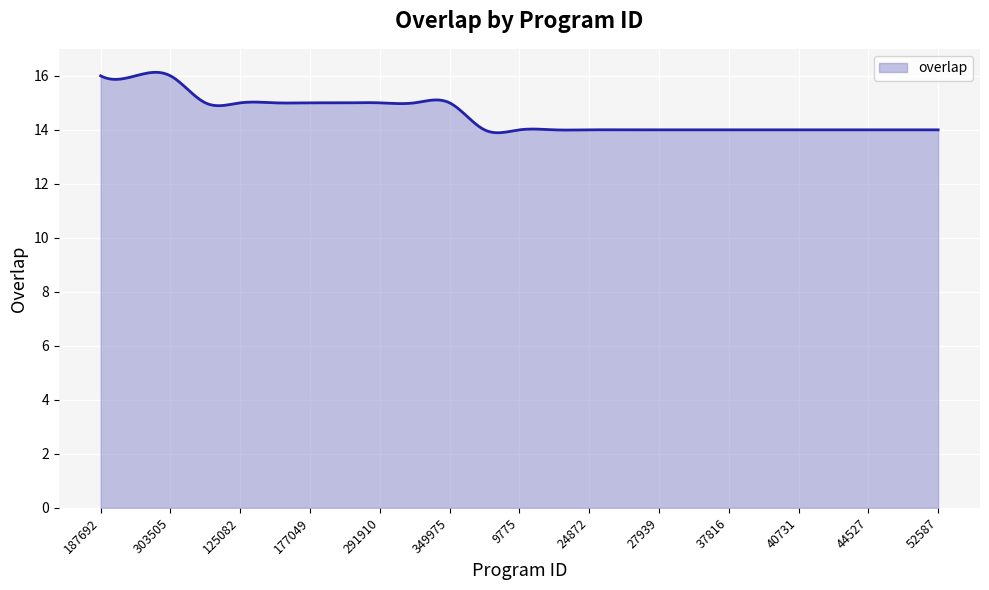

What is the difference between the maximum and minimum values?

2.2